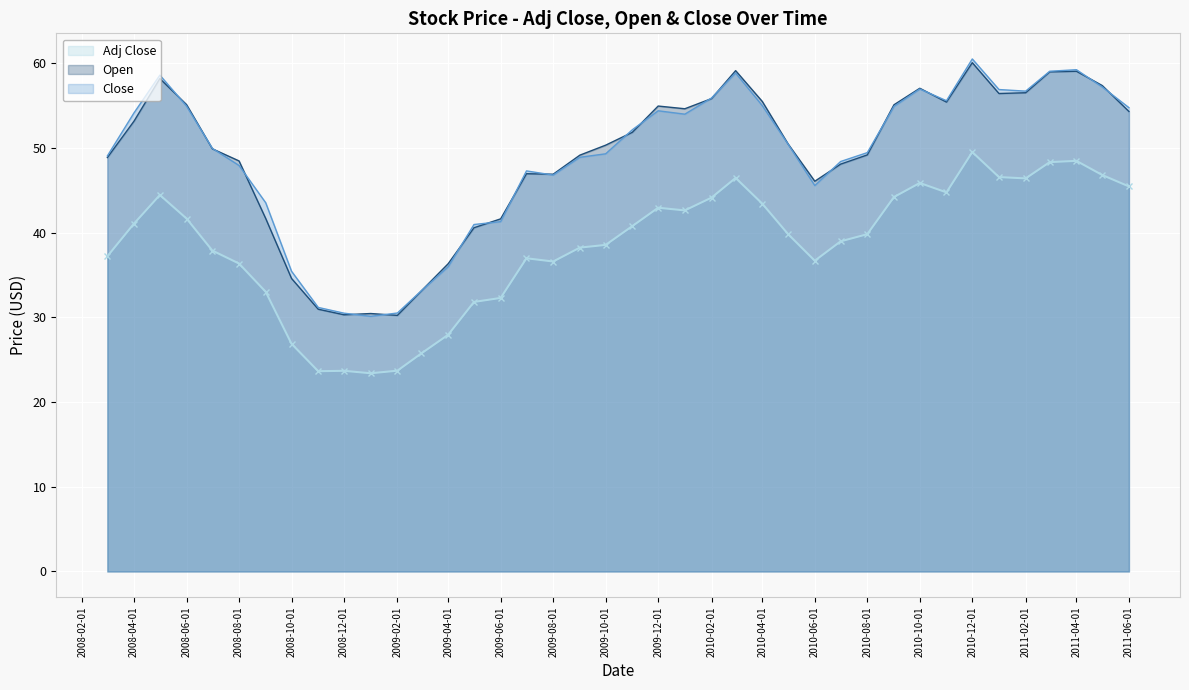

At 2009-04-01, list the series in order from largest to smallest.

Open, Close, Adj Close